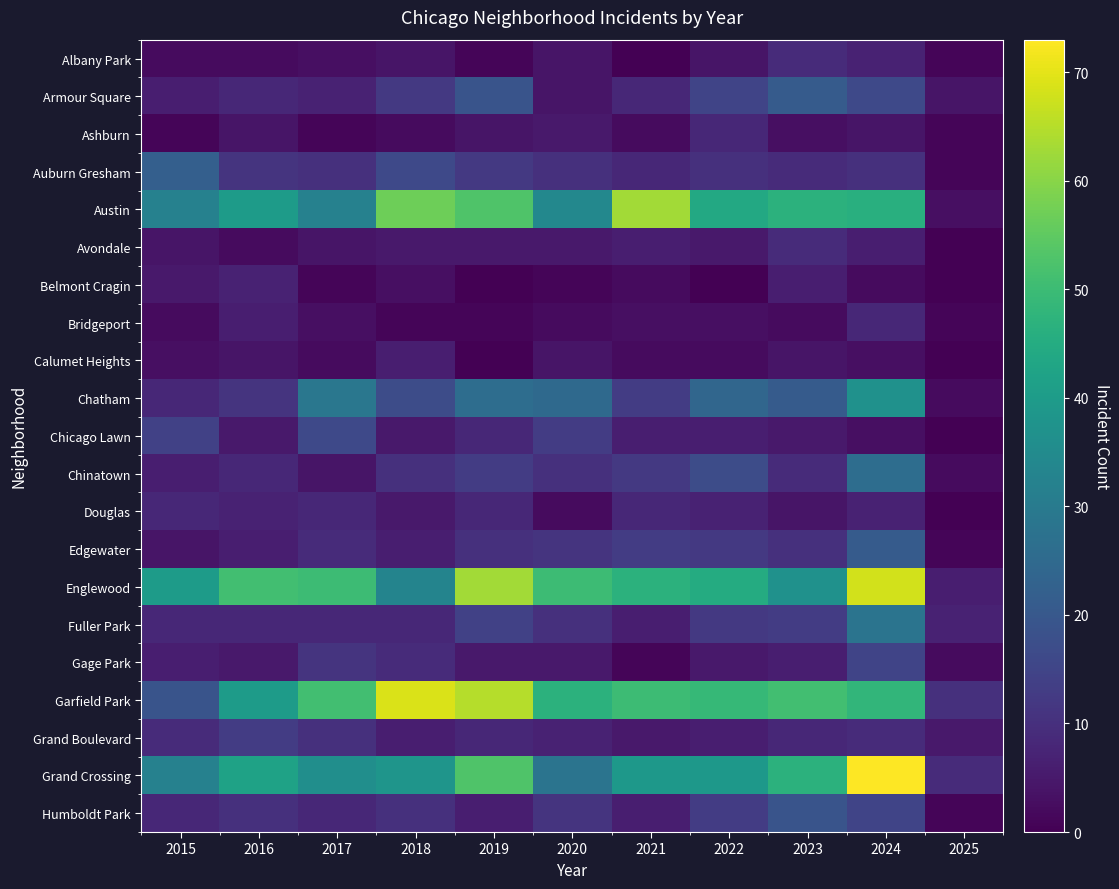

What is the total value across all series at 2021?

300